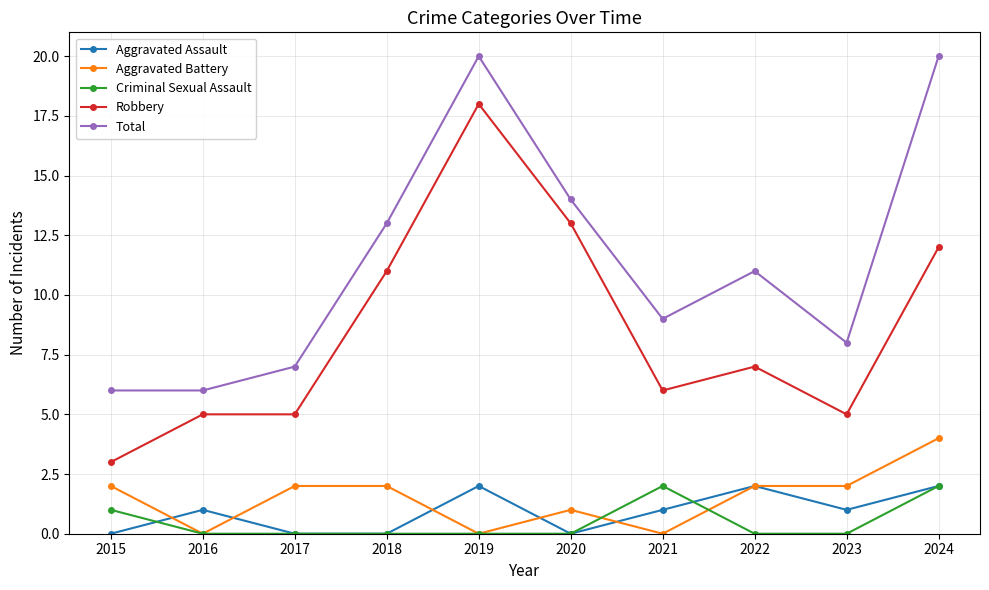

How many categories are shown in the chart?

10